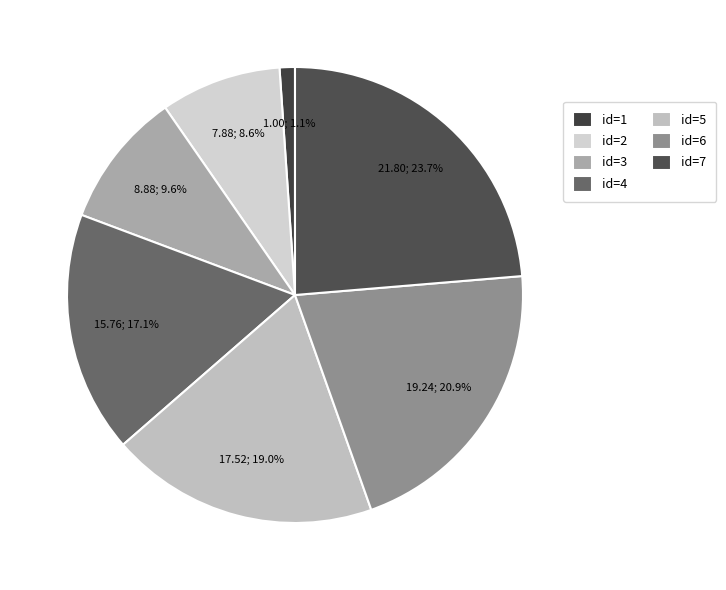

Rank the categories by value from lowest to highest.

id=1, id=2, id=3, id=4, id=5, id=6, id=7